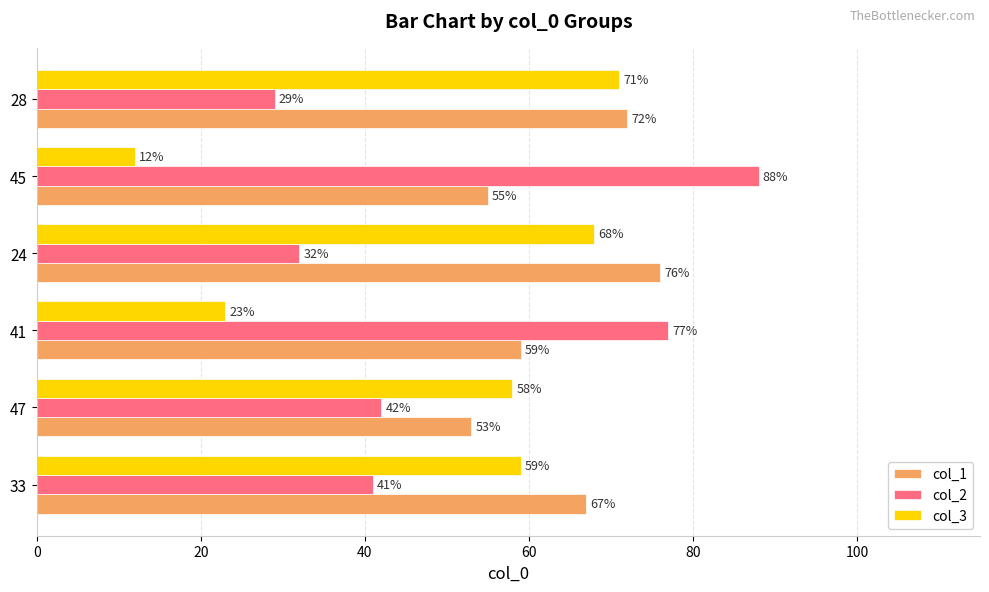

The col_3 series shows 71 at 28. True or false?

True